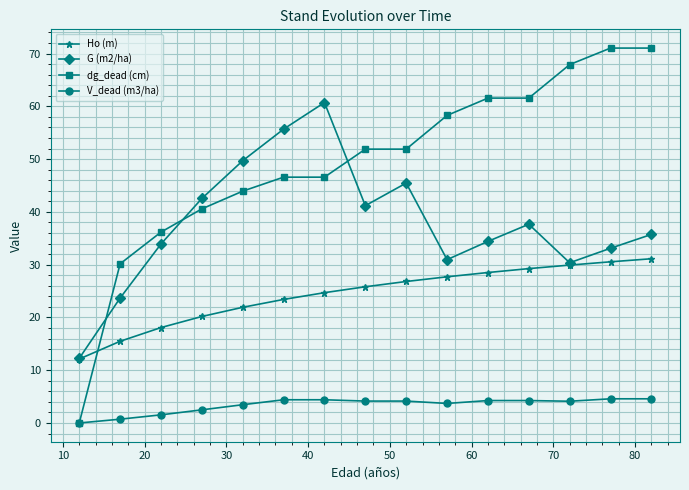

Which series has the widest spread of values?

dg_dead (cm)